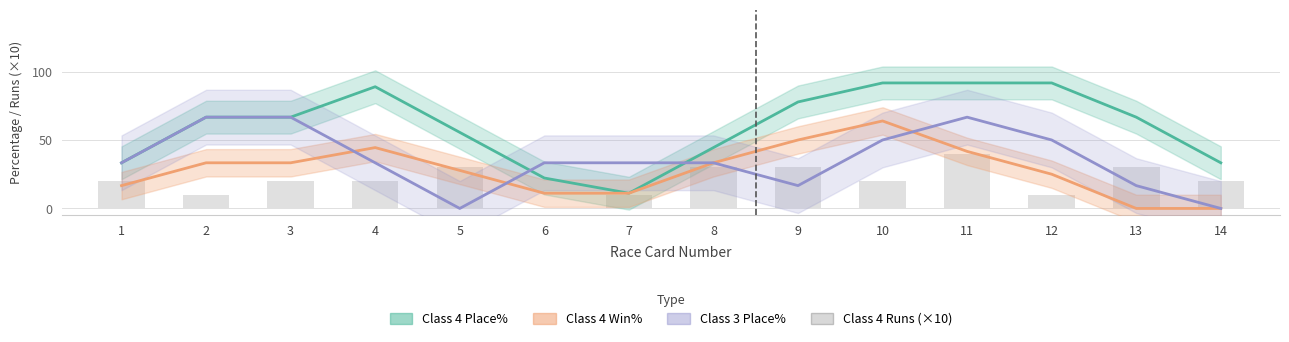

Rank the series by their average value, from highest to lowest.

Class 4 Place%, Class 3 Place%, Class 4 Win%, Class 4 Runs (×10)